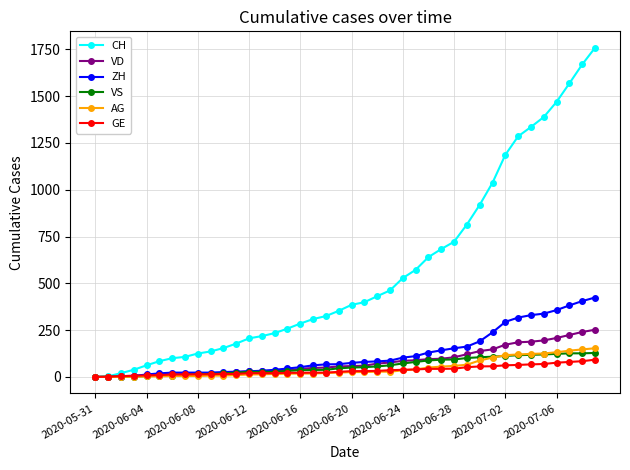

Which series has the largest total across all categories?

CH